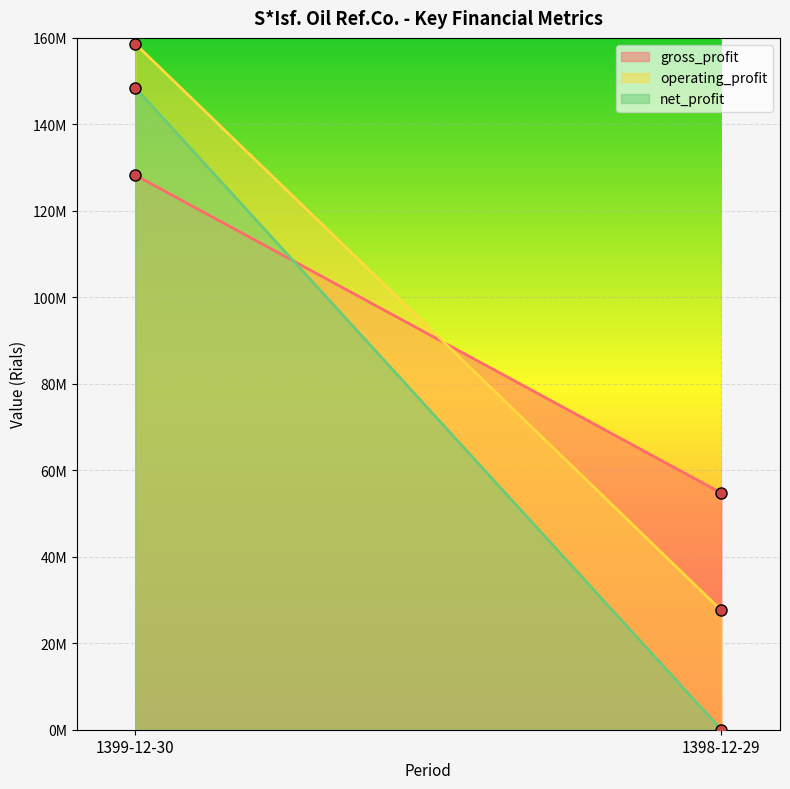

At which category is the sum across all series the highest?

1399-12-30